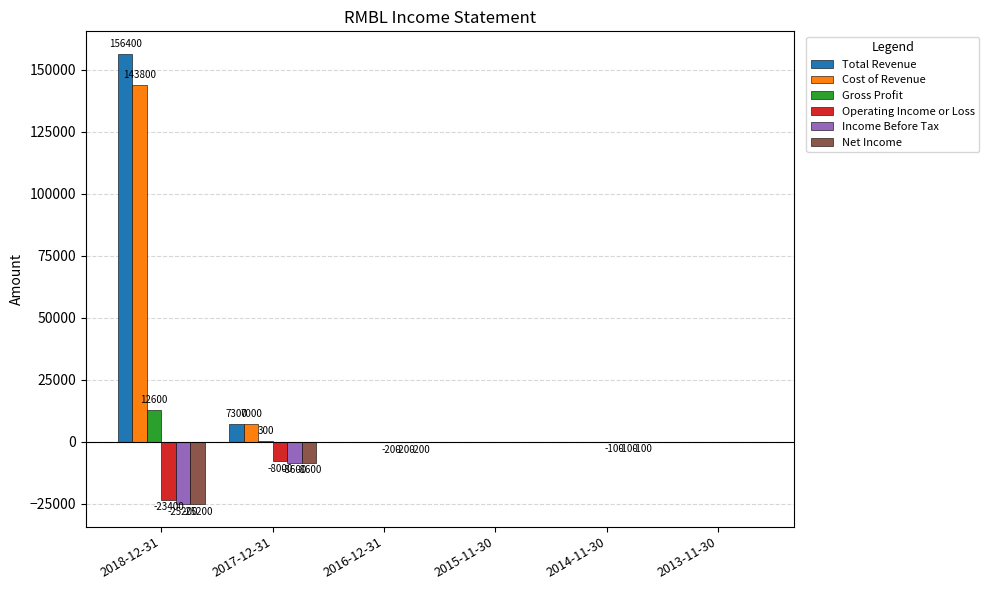

True or false: Income Before Tax has a value of -8813 at 2018-12-31.

False